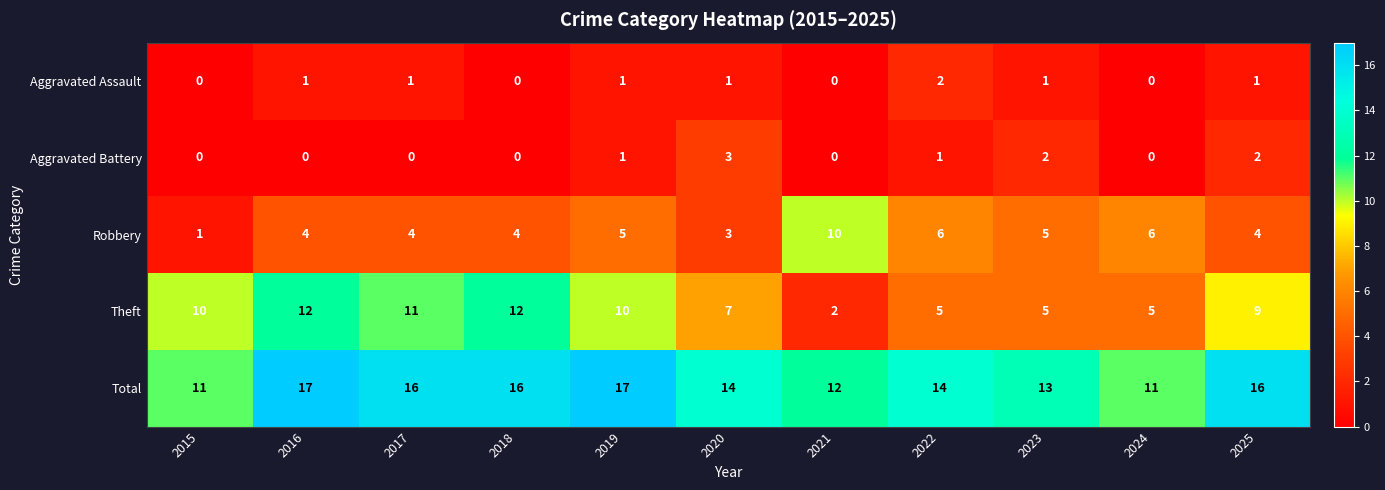

What is the difference between the Theft values at 2022 and 2025?

4